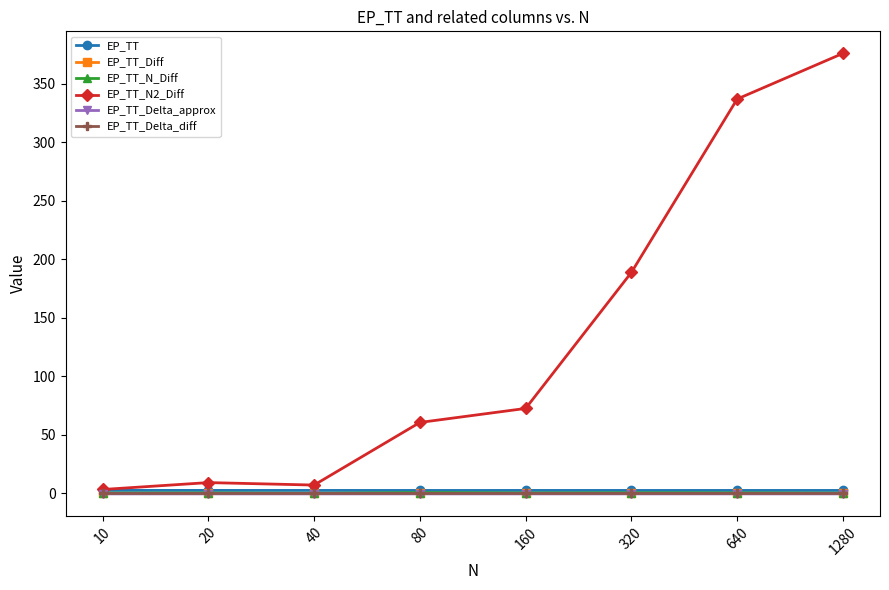

Count the number of data series in this chart.

6